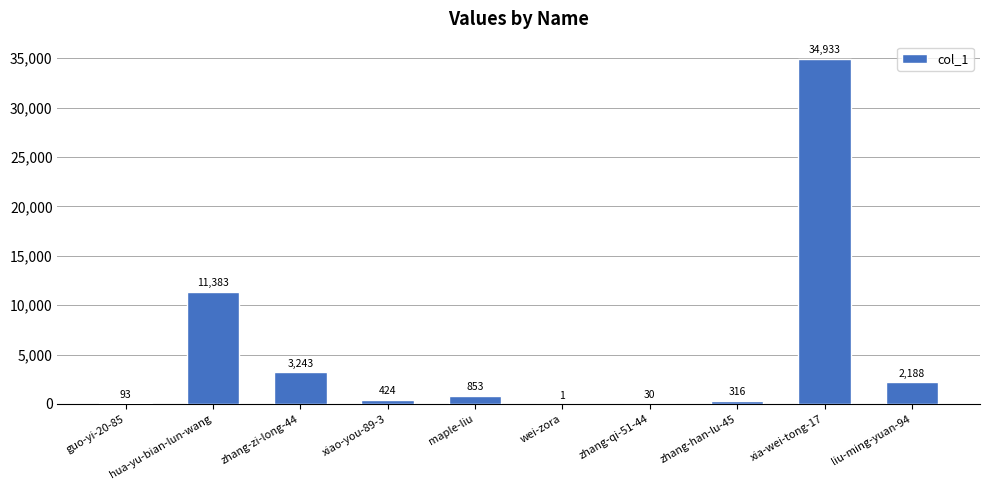

What is the sum of the values at xiao-you-89-3 and guo-yi-20-85?

517